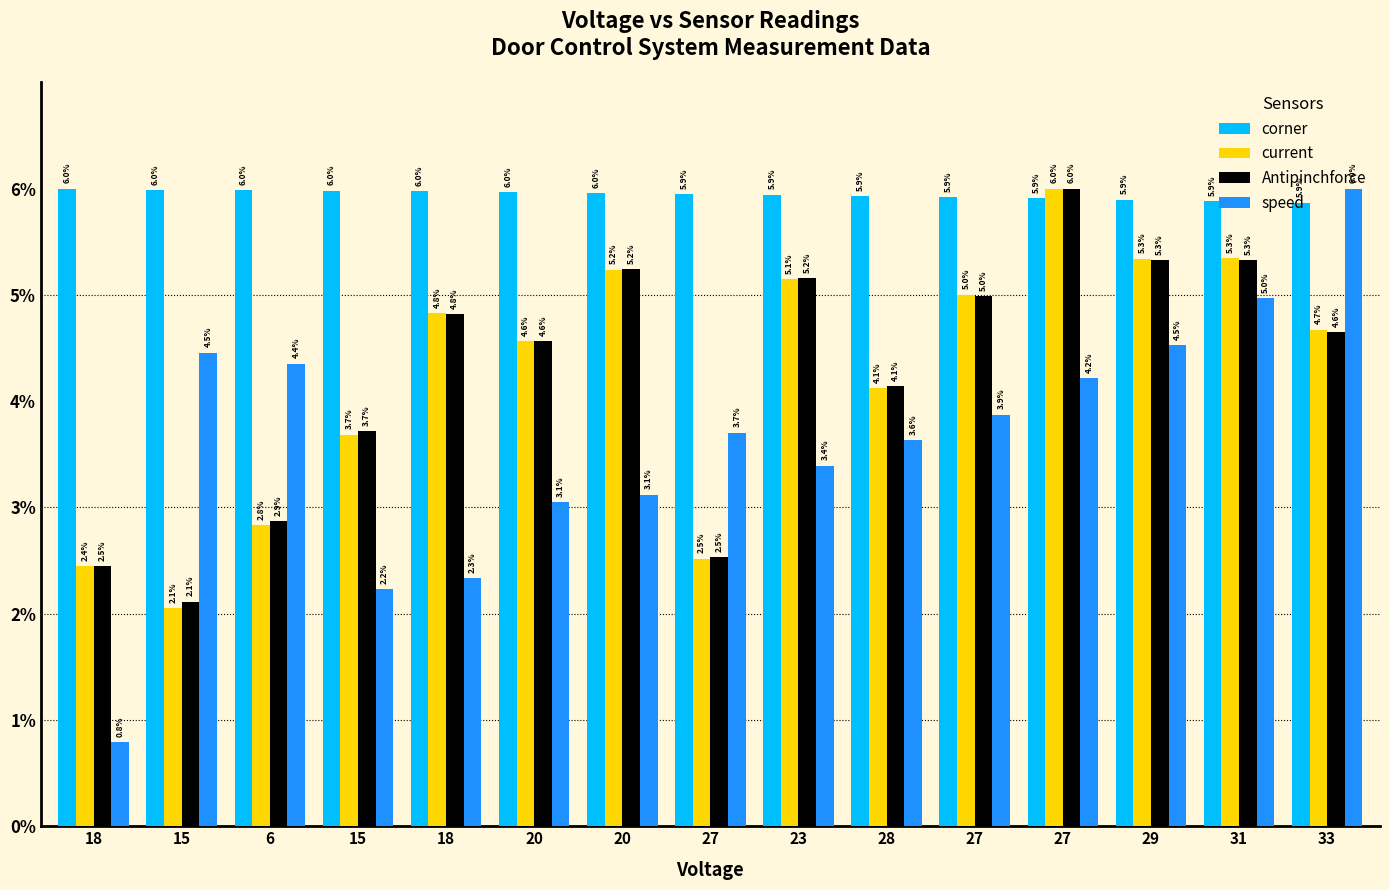

What is the difference between the highest and lowest values at 27?

3.4